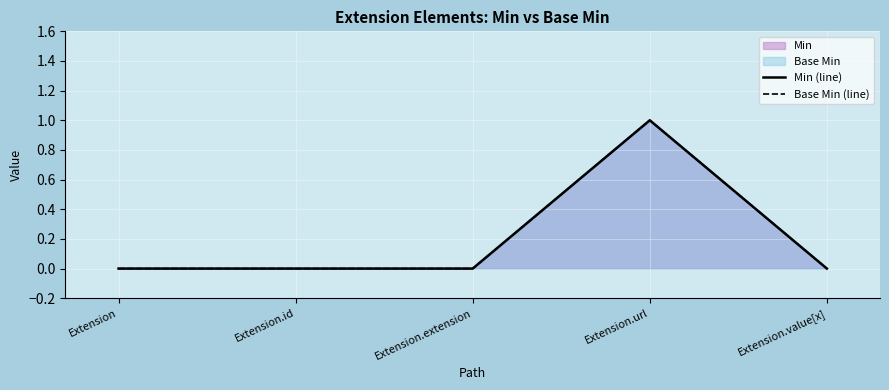

At which category is the sum across all series the highest?

Extension.url